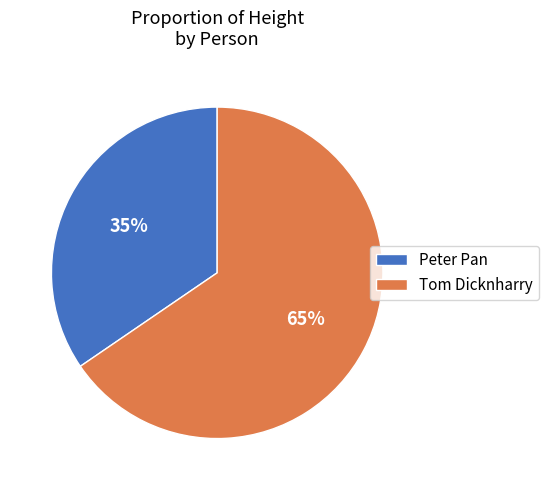

How many slices are in this pie chart?

2